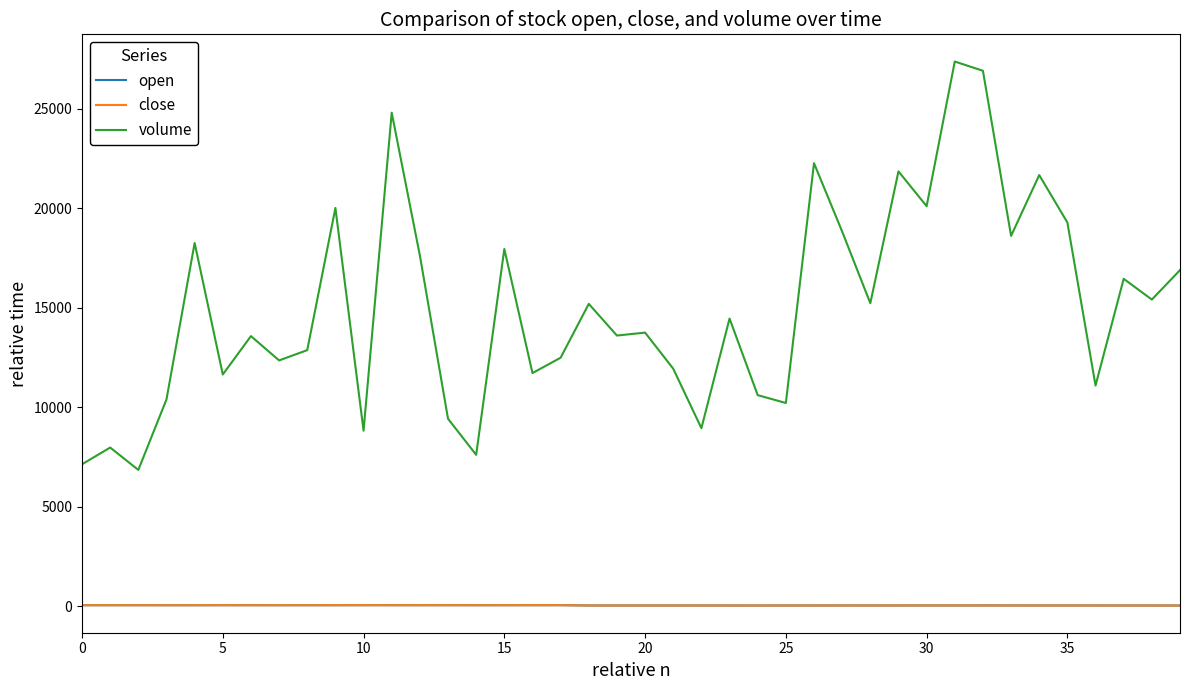

What are all the series names shown in the legend?

open, close, volume